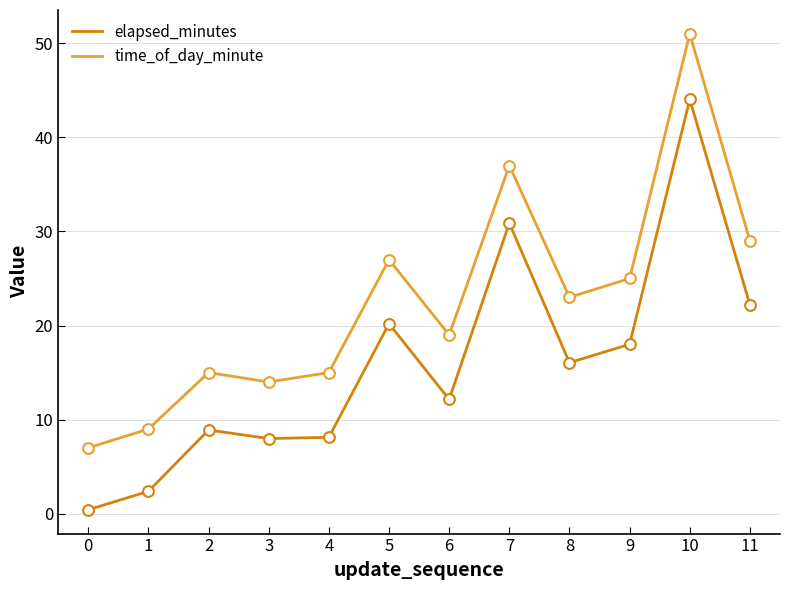

What is the total value across all series at 2?

23.9